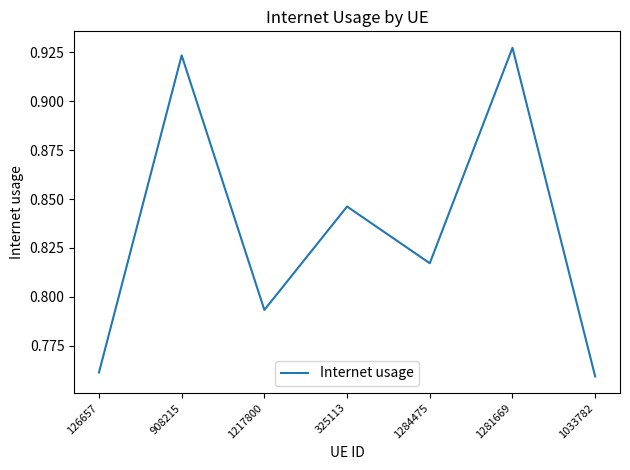

At which category does the data reach its first local peak?

908215